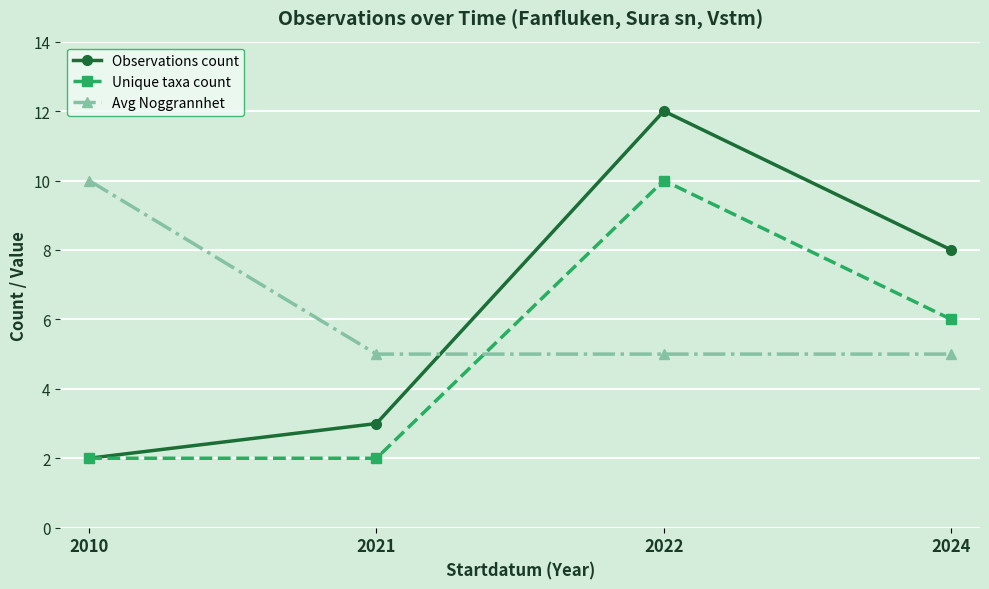

True or false: Avg Noggrannhet and Observations count cross at least once.

True